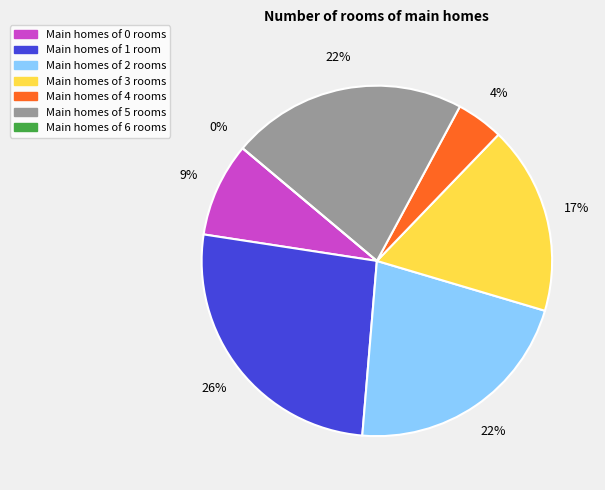

To the nearest percent, what is the difference between the 2 and 3 slice percentages?

4%